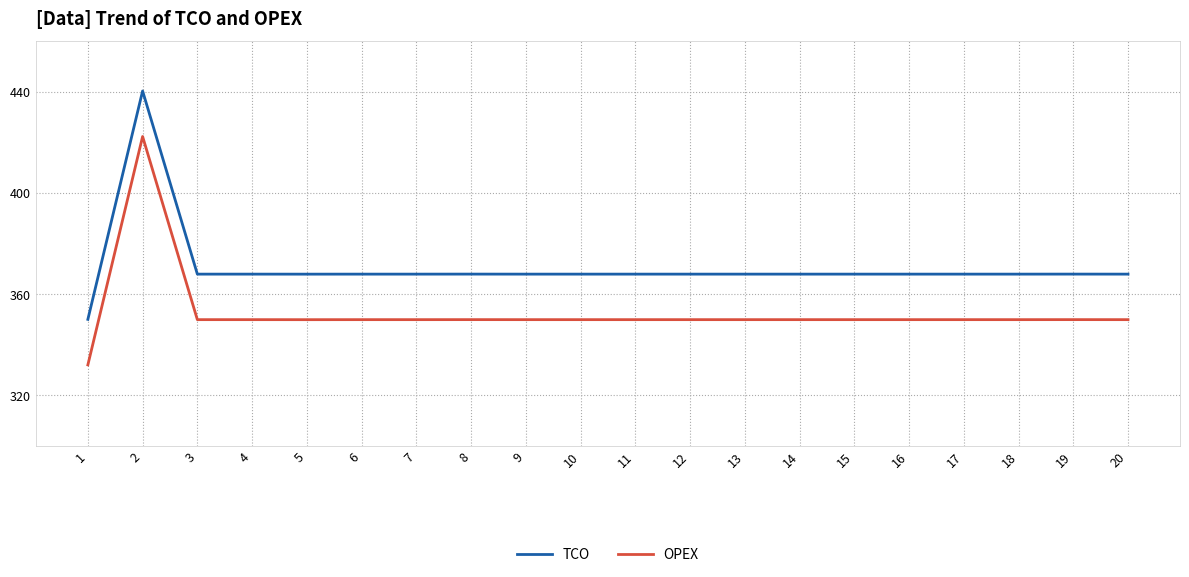

Reading left to right, what are all the values shown in this chart?

TCO: 1=350.1	2=440.4	3=367.9	4=367.9	5=367.9	6=367.9	7=367.9	8=367.9	9=367.9	10=367.9	11=367.9	12=367.9	13=367.9	14=367.9	15=367.9	16=367.9	17=367.9	18=367.9	19=367.9	20=367.9
OPEX: 1=332.1	2=422.4	3=349.9	4=349.9	5=349.9	6=349.9	7=349.9	8=349.9	9=349.9	10=349.9	11=349.9	12=349.9	13=349.9	14=349.9	15=349.9	16=349.9	17=349.9	18=349.9	19=349.9	20=349.9